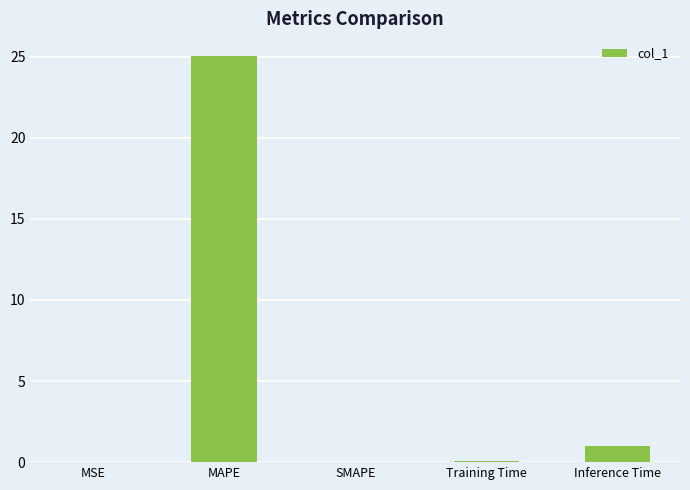

What is the change in value from MAPE to Training Time?

-24.9